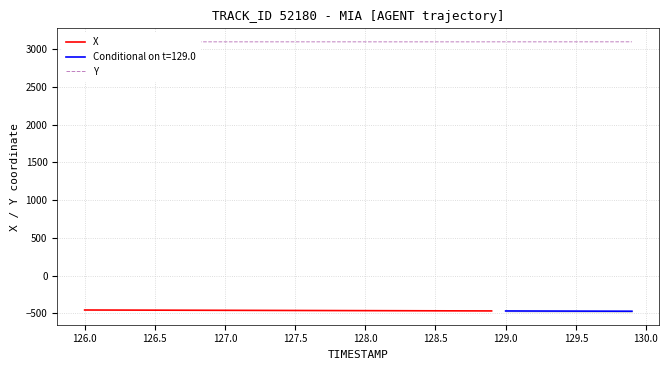

Does the chart display data point markers on the line(s)?

No